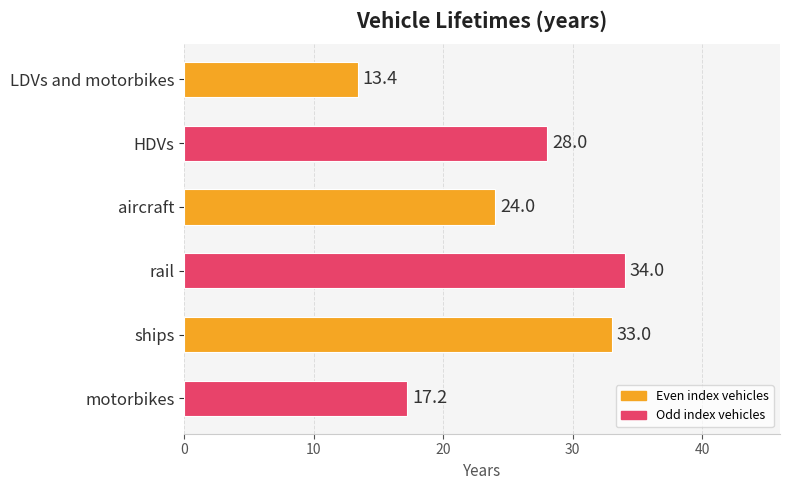

List the labels in order of value, smallest first.

LDVs and motorbikes, motorbikes, aircraft, HDVs, ships, rail